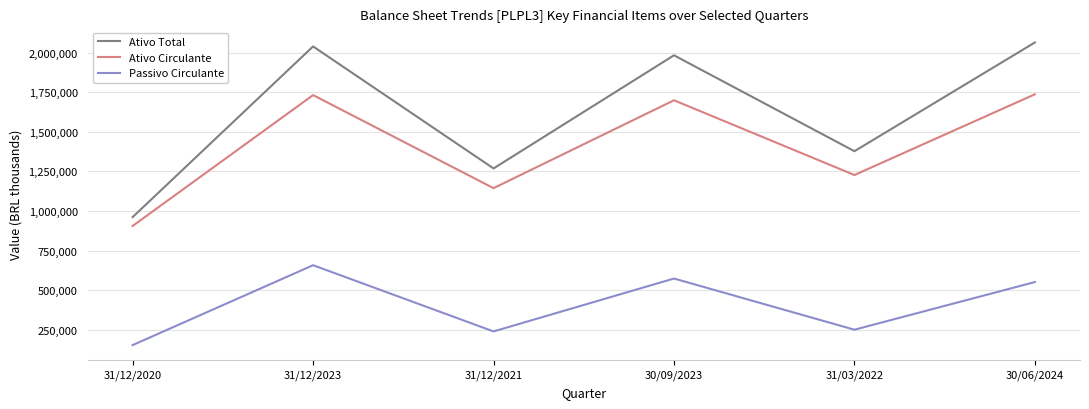

Is the value of Ativo Total at 30/09/2023 greater than the value of Passivo Circulante at 30/06/2024?

Yes